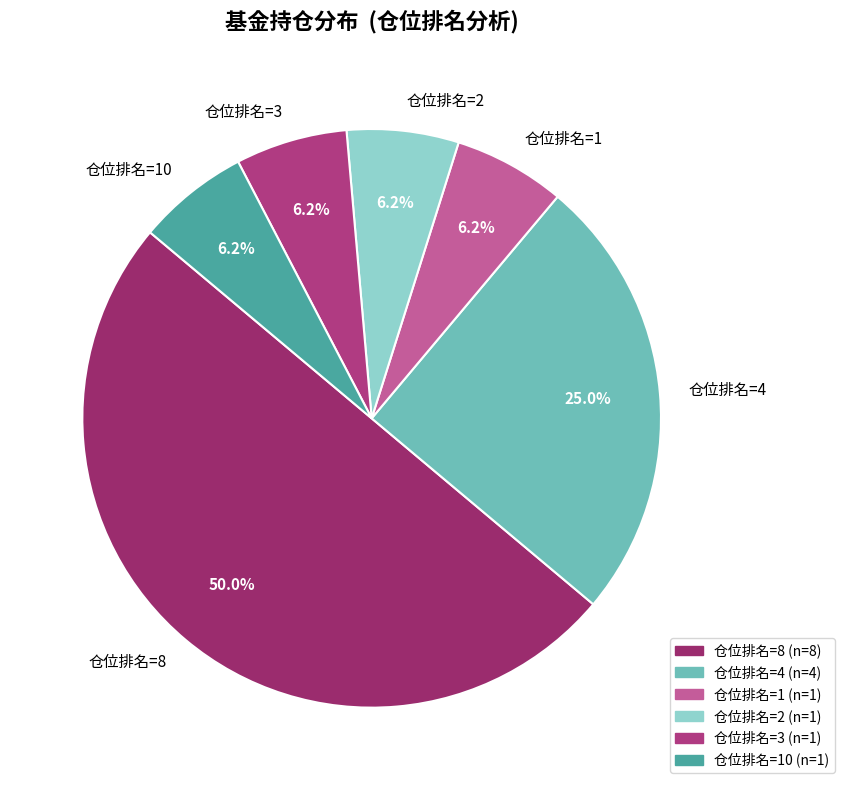

Which slice represents more than half of the pie?

仓位排名=8